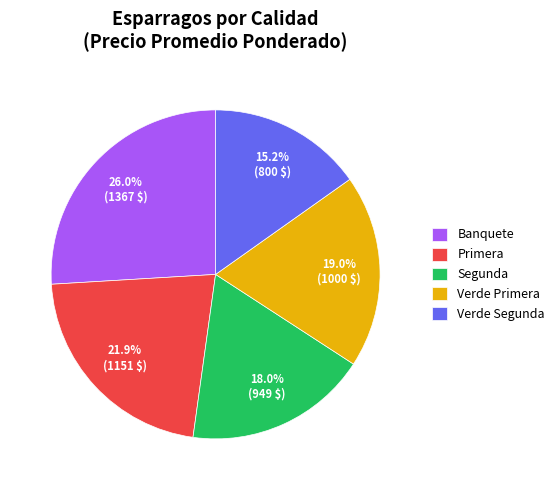

The Primera slice represents 22% of the pie. True or false?

True